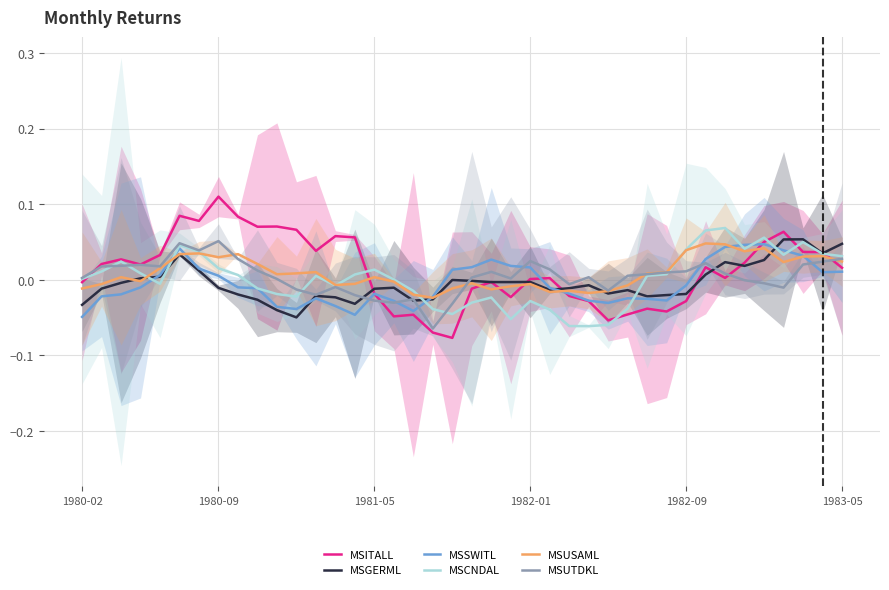

True or false: MSUSAML has a value of 0.0 at 12.

True